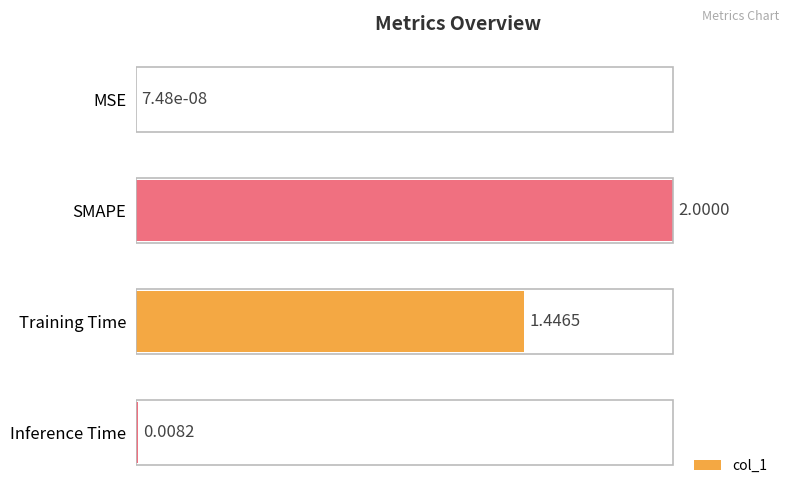

What is the sum of all values?

172.7